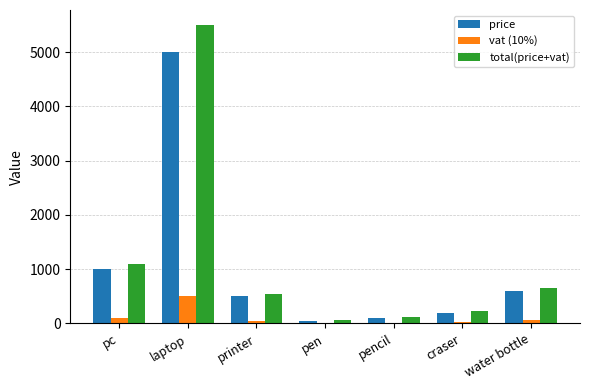

Which series has the largest total across all categories?

total(price+vat)